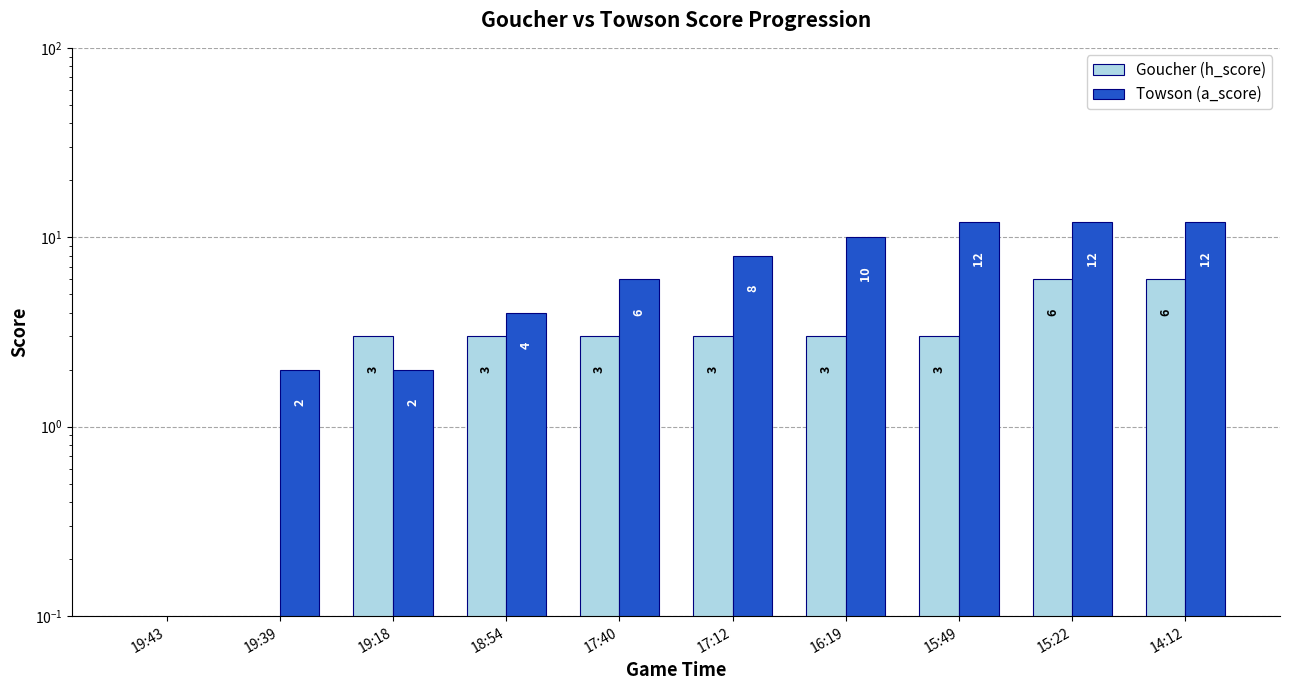

List the labels in order of Goucher (h_score) value, largest first.

15:22, 14:12, 19:18, 18:54, 17:40, 17:12, 16:19, 15:49, 19:43, 19:39